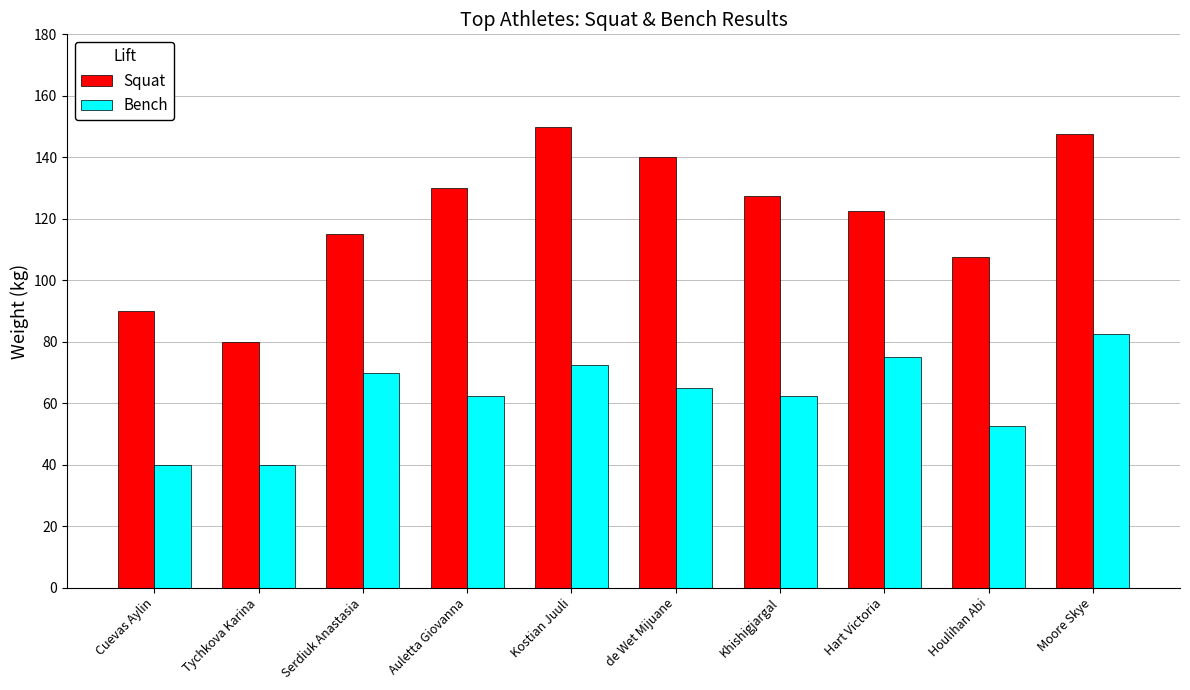

How many bars are there in each group?

2